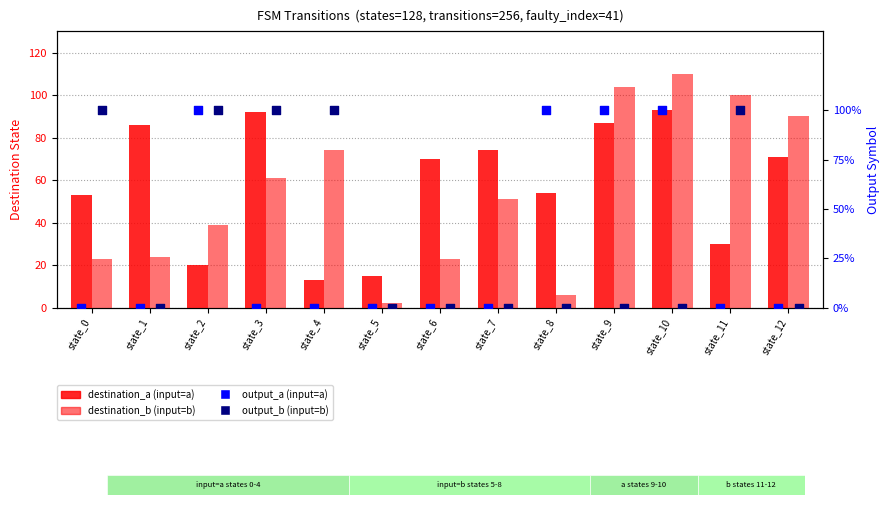

What is the total value across all series at state_2?

61